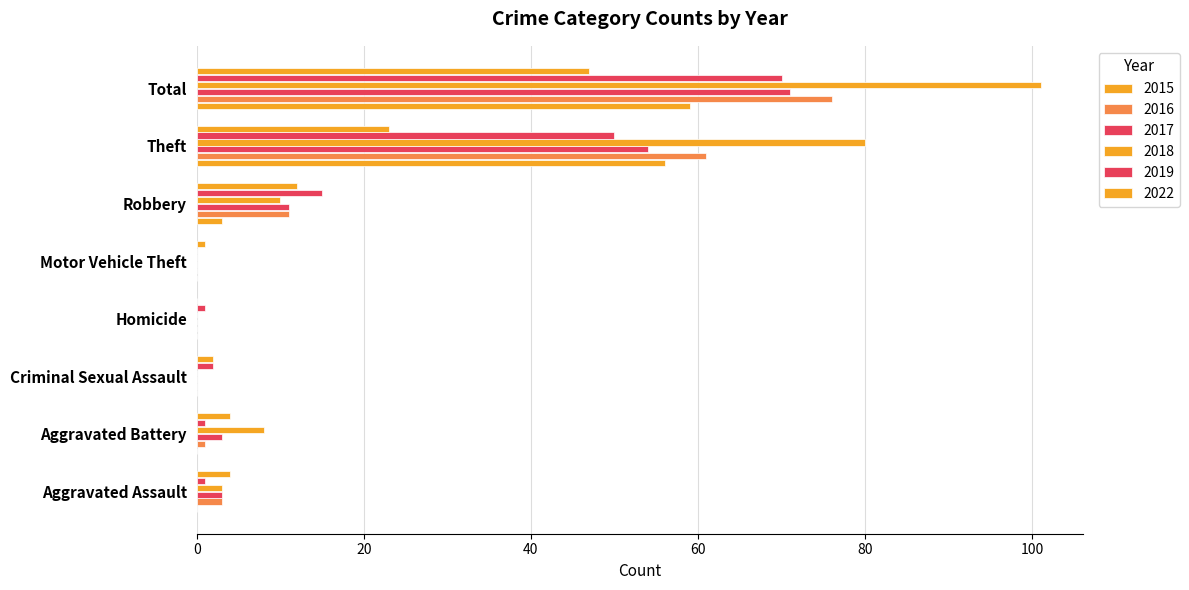

Is it true that 2019 equals 22 at Motor Vehicle Theft?

False